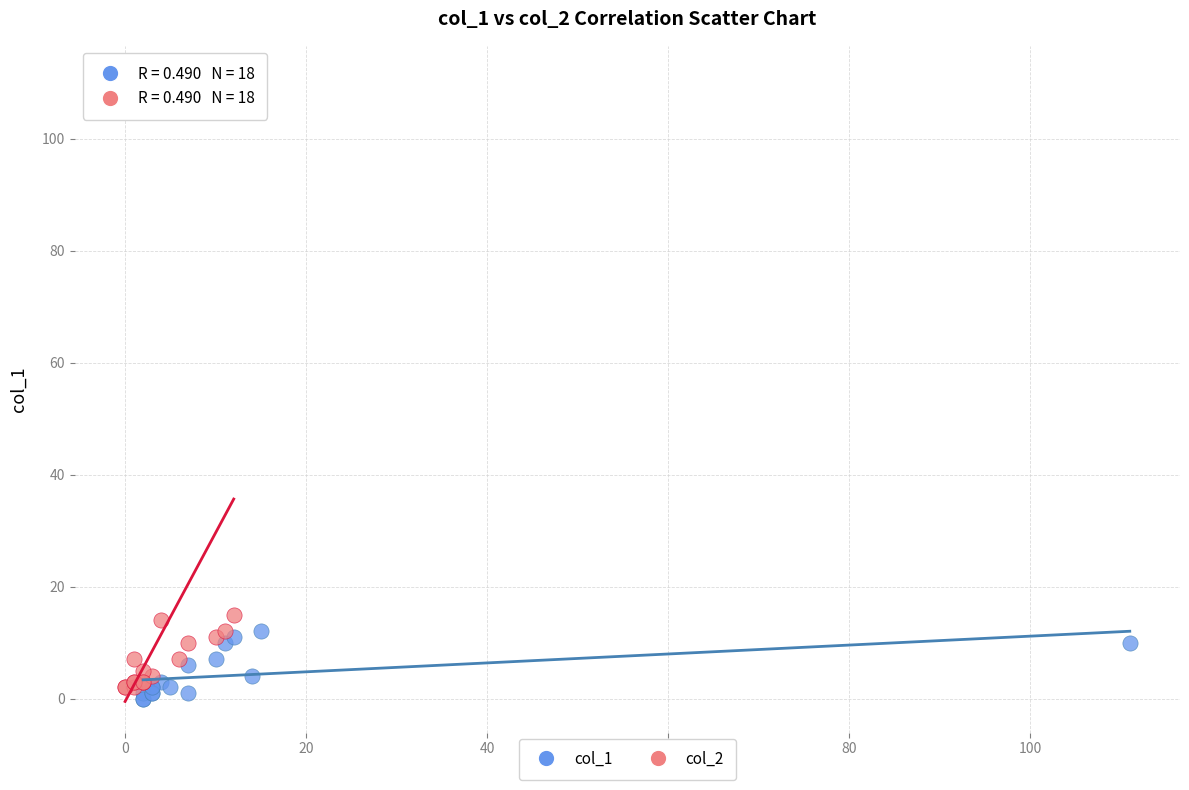

What are all the series names shown in the legend?

col_1, col_2